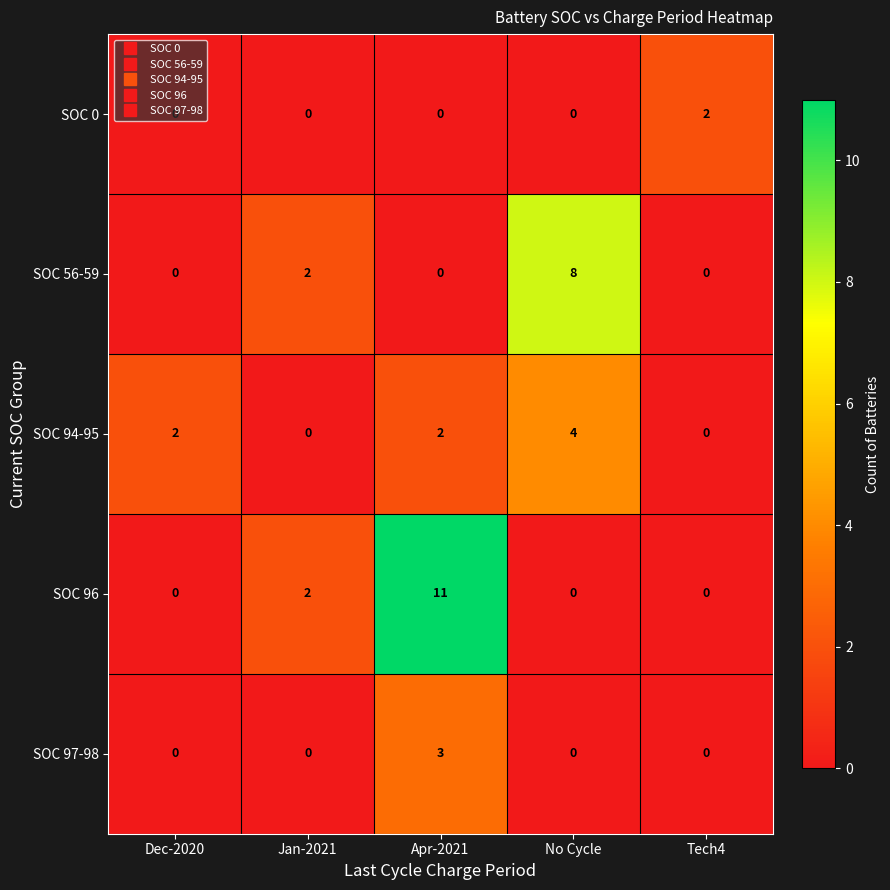

What is the difference between the maximum and minimum values in the SOC 94-95 series?

4